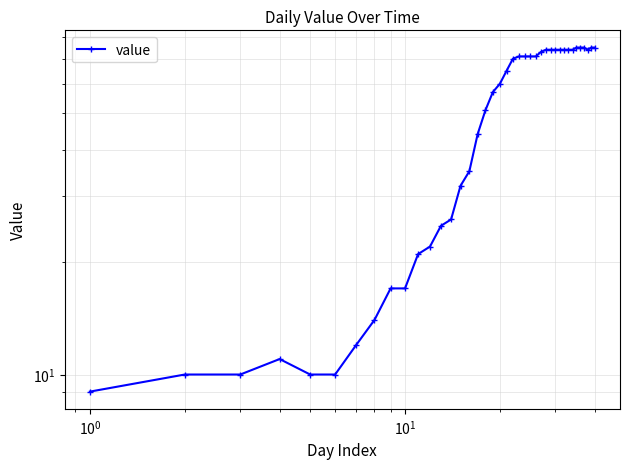

How many categories are shown in the chart?

40